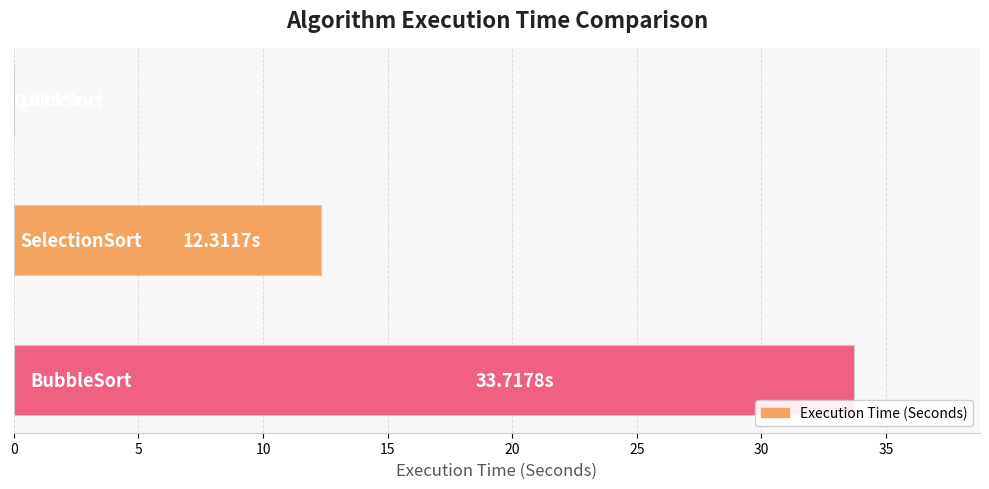

How many distinct data groups are displayed?

1